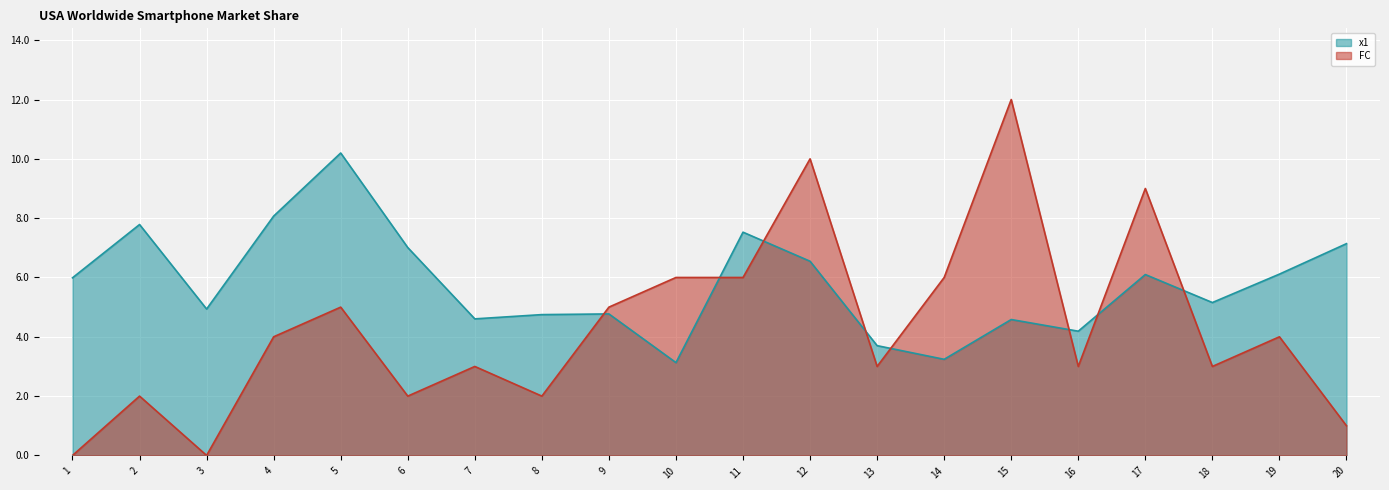

Read the FC value at 17.

9.0